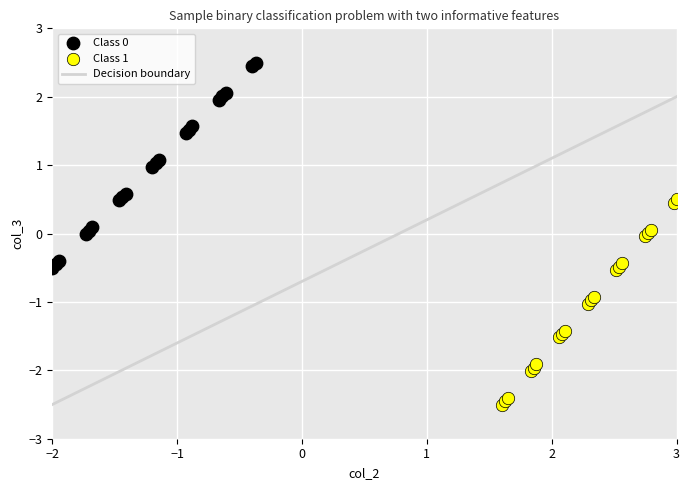

Which series contains the lowest Y value?

Class 1